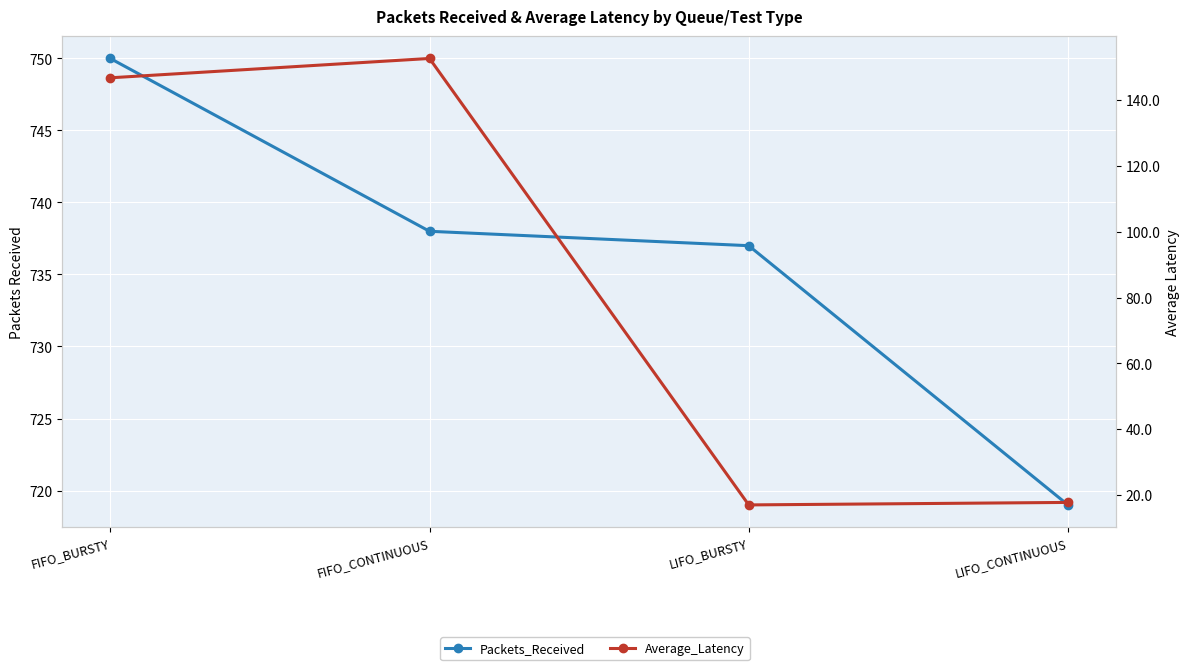

Which category has the lowest value in the Average_Latency series?

LIFO_BURSTY